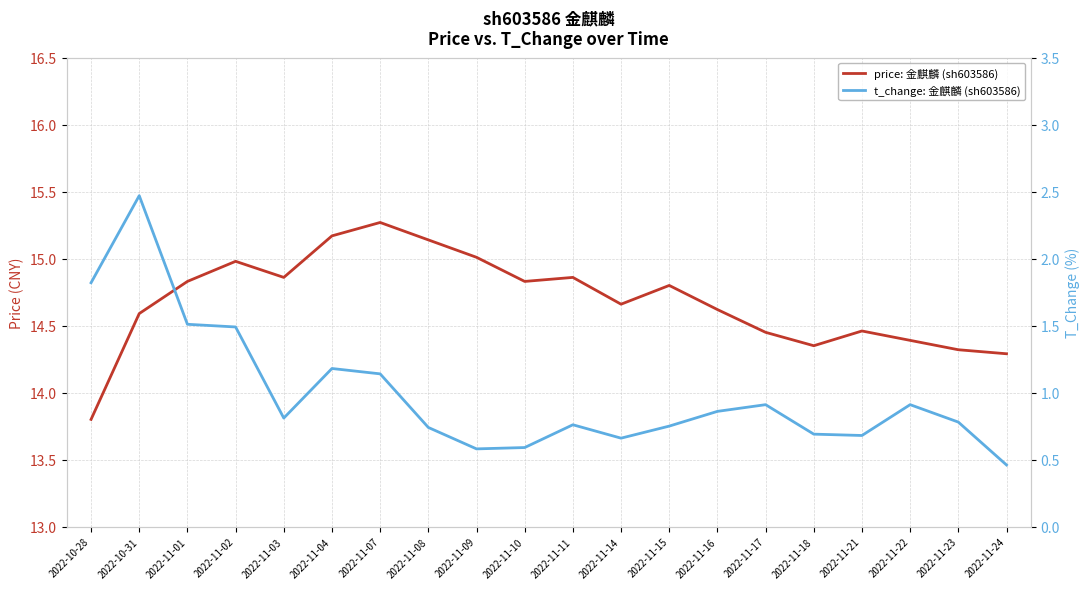

Which series has the largest total across all categories?

price: 金麒麟 (sh603586)